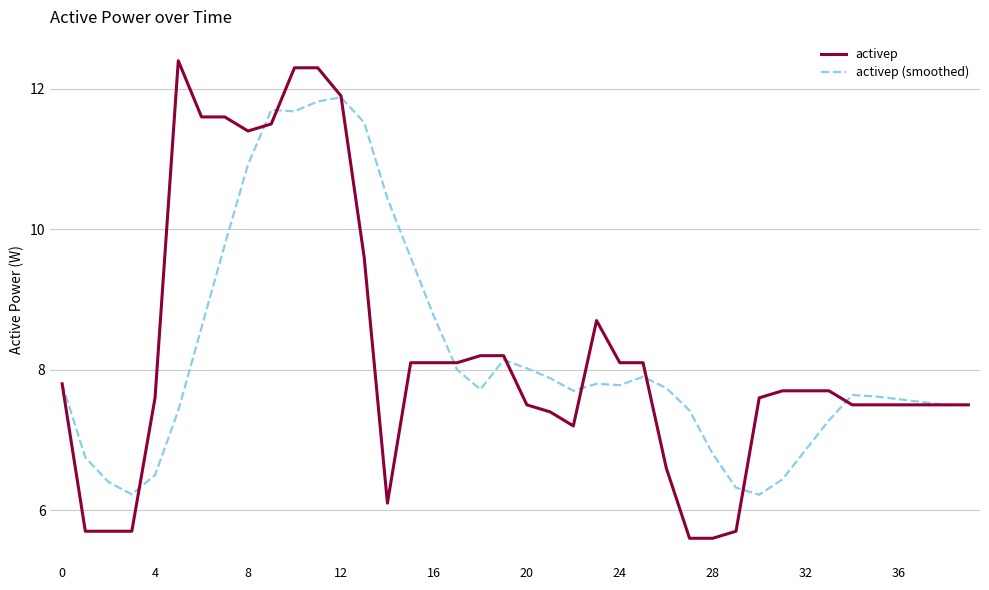

Count the number of categories in the chart.

40